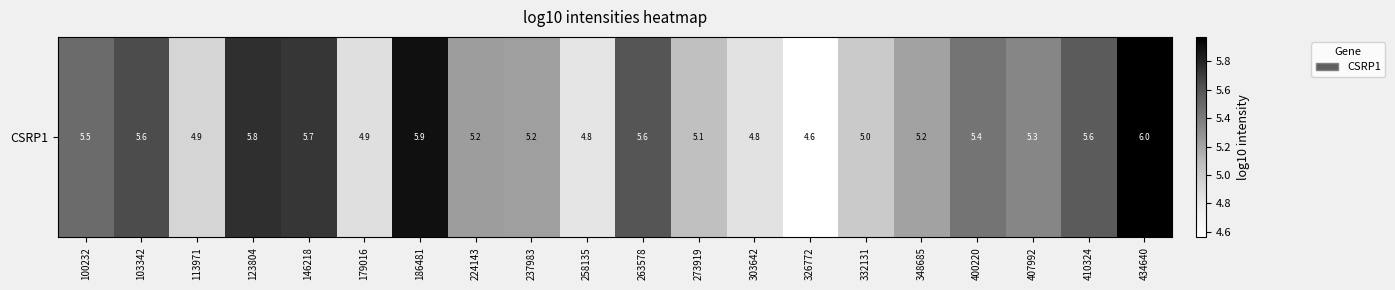

Where does the data first go above 5?

100232